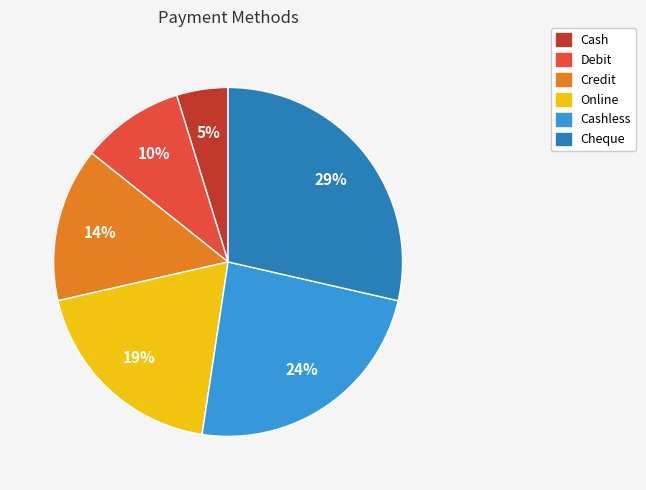

Count the number of slices in the pie.

6